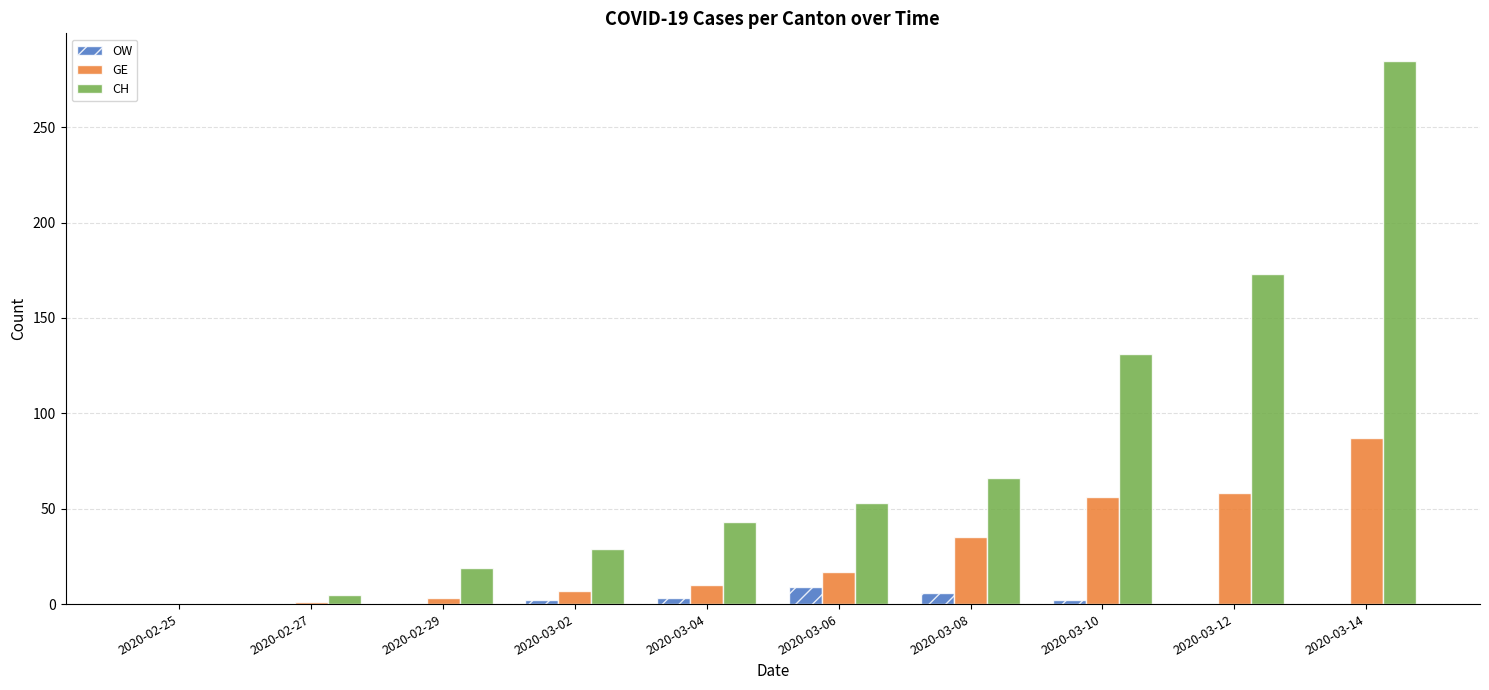

Between 2020-03-10 and 2020-03-12, which series saw the biggest shift?

CH